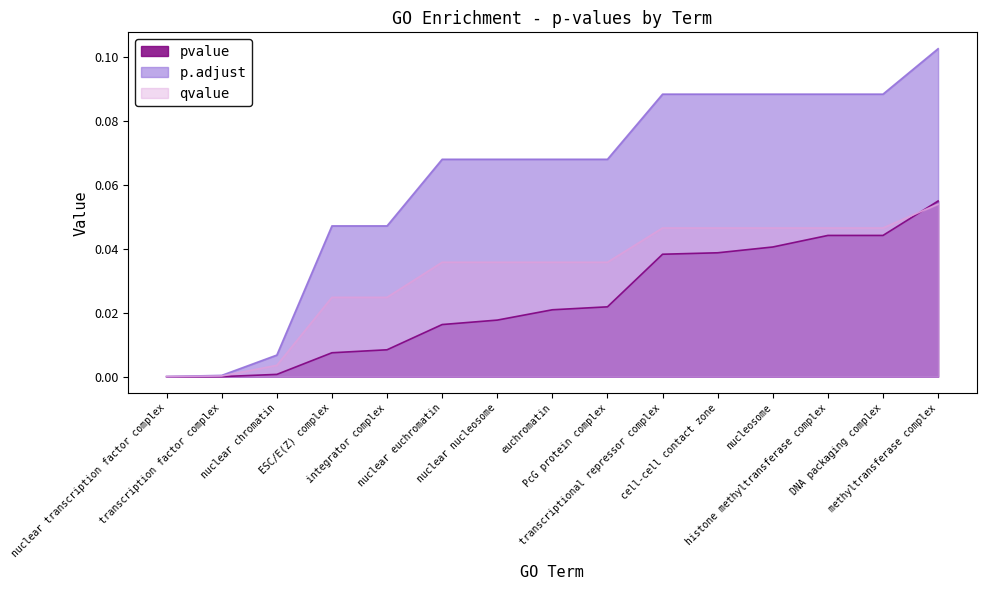

Count the number of data series in this chart.

3